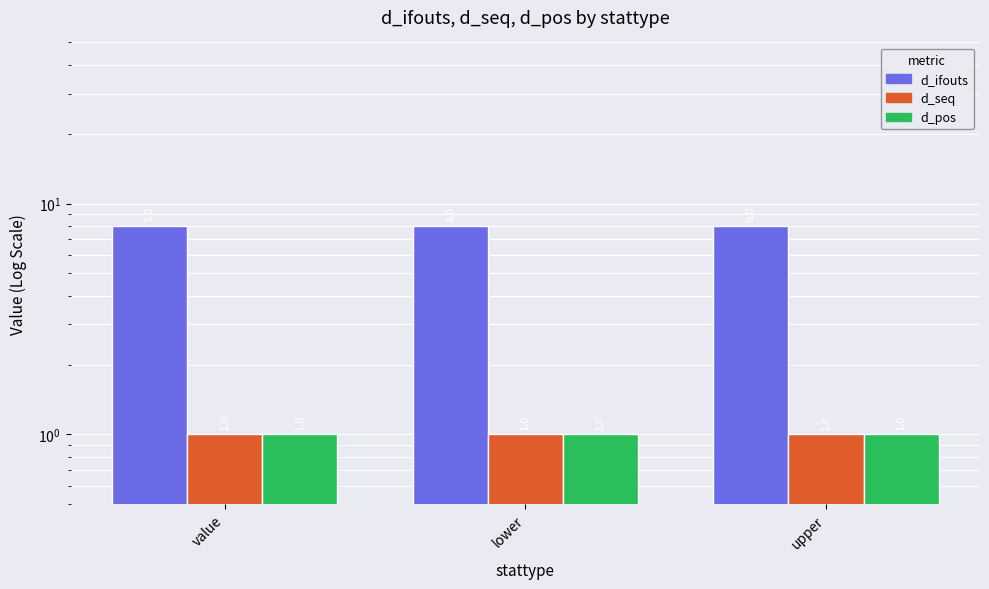

What position from the right is upper?

1